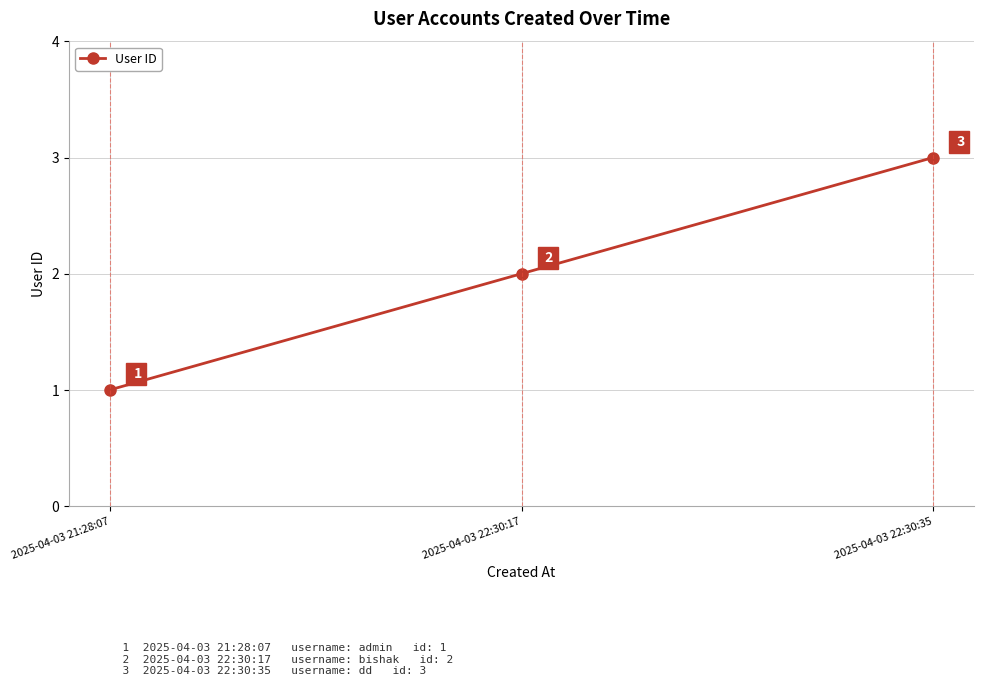

What is the change in value from 2025-04-03 21:28:07 to 2025-04-03 22:30:17?

+1